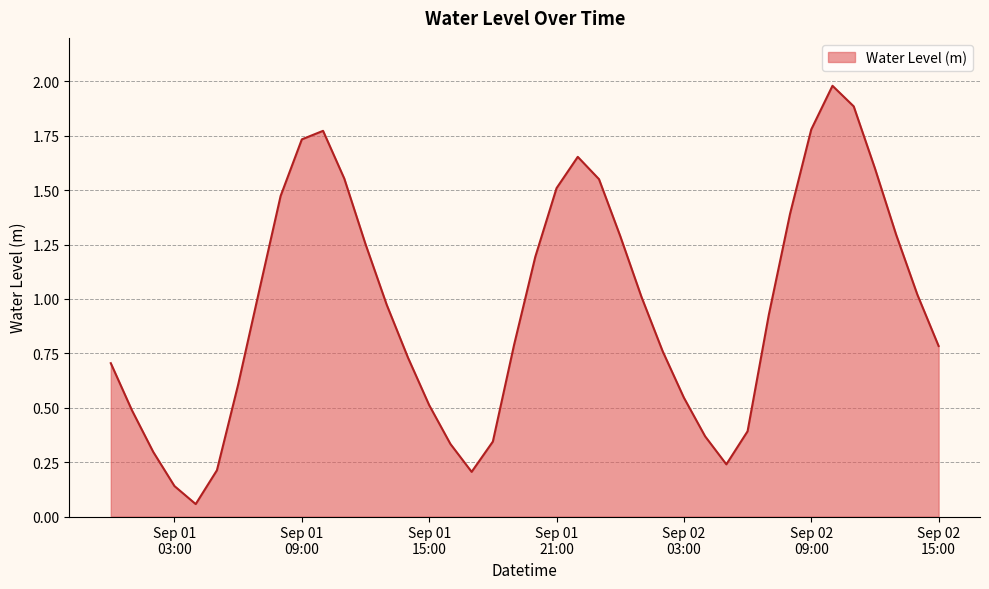

What is the sum of all values?

38.4